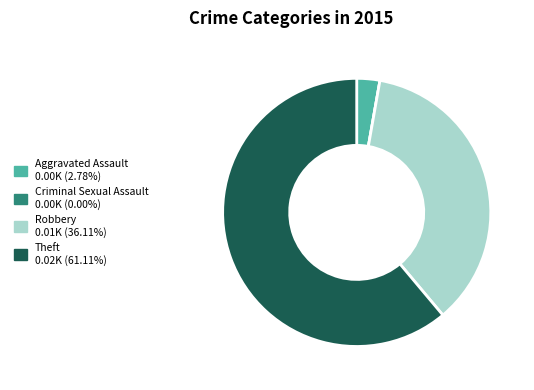

Approximately how many times larger is the value at Theft compared to Robbery?

1.7